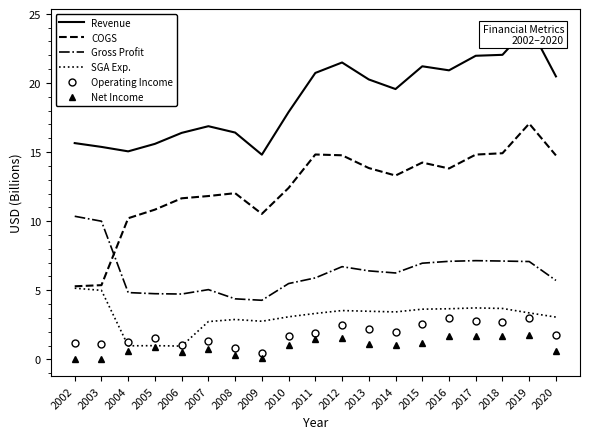

What is the difference between the Operating Income values at 2020 and 2015?

0.8